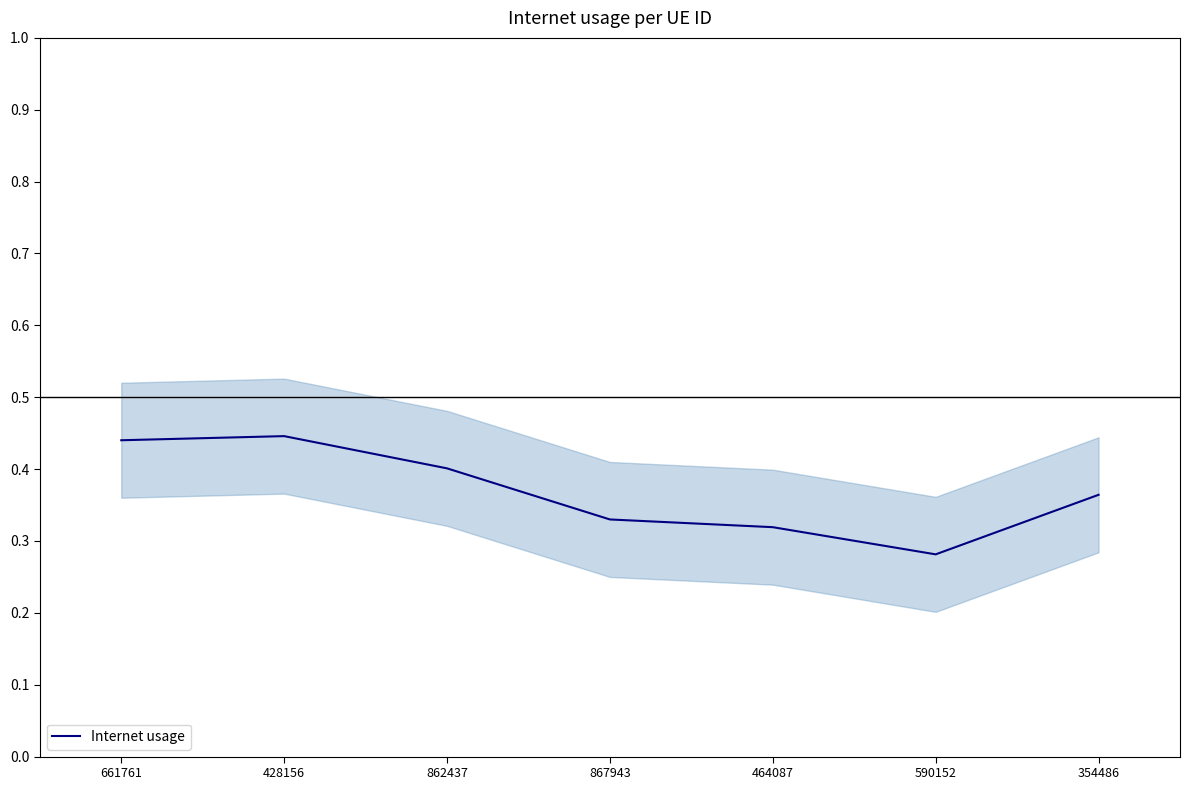

What is the difference between the maximum and second lowest values?

0.1